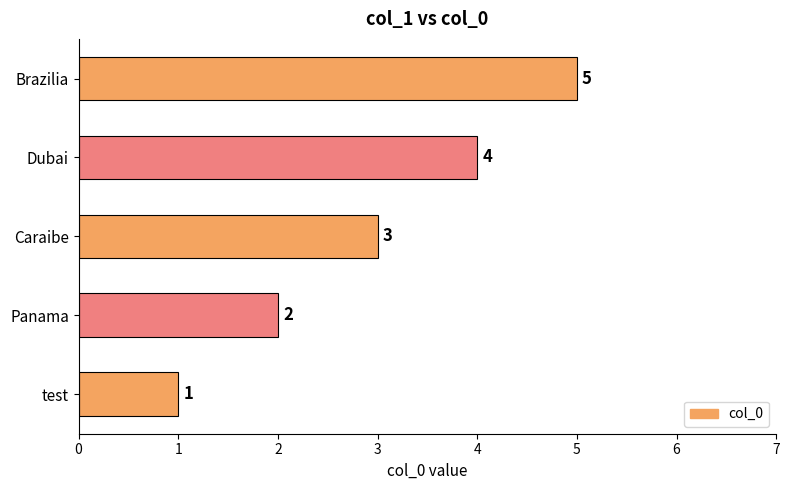

What is the smallest value displayed?

1